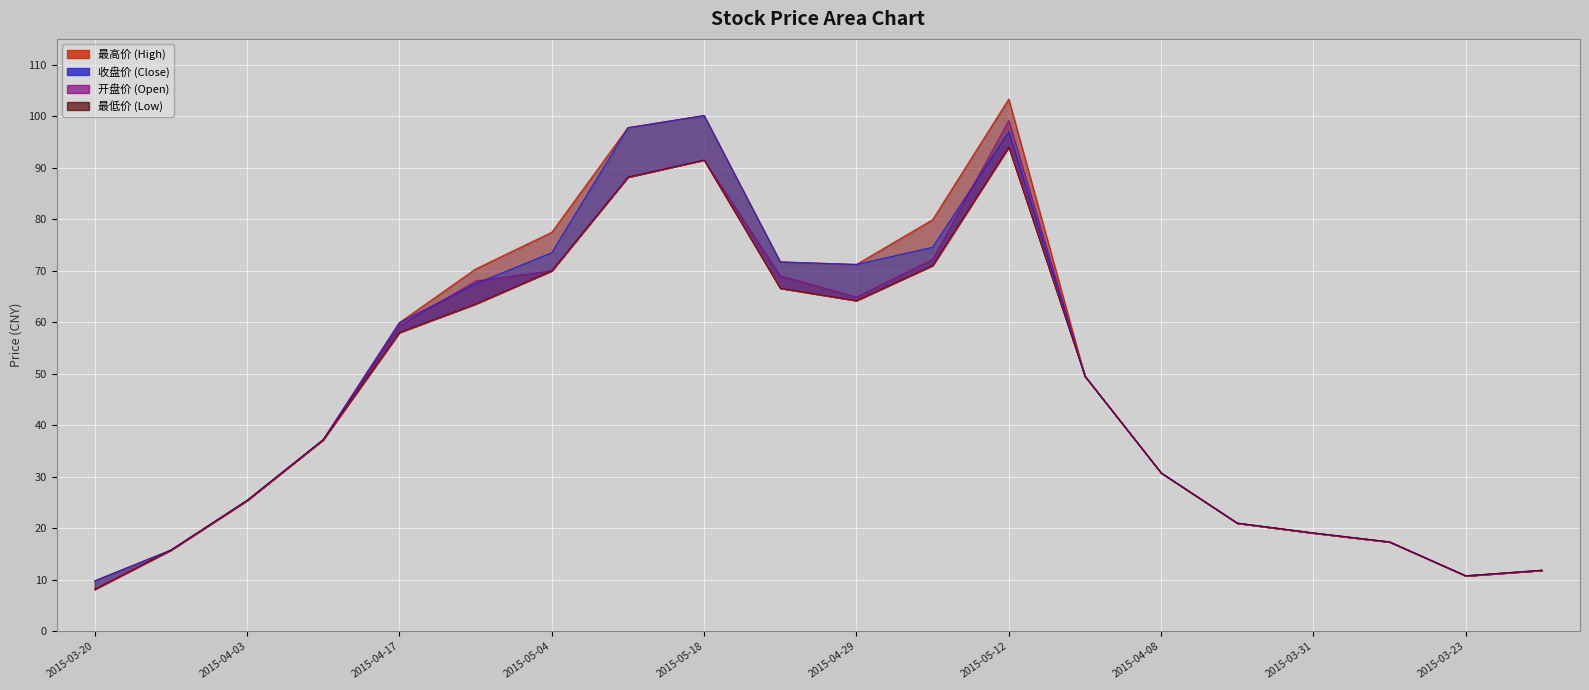

True or false: 收盘价 and 最高价 intersect in this chart.

False